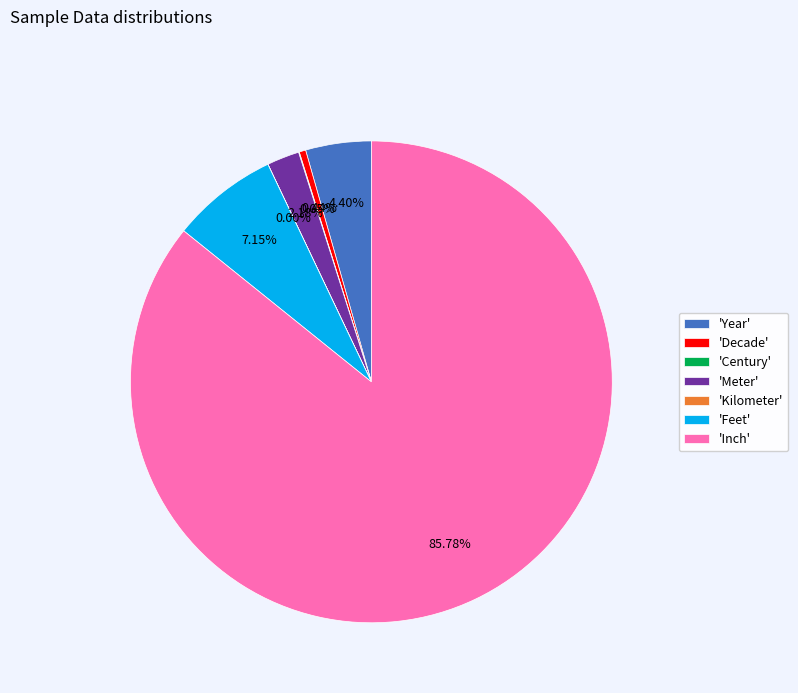

Is 'Inch' the majority of the pie?

Yes